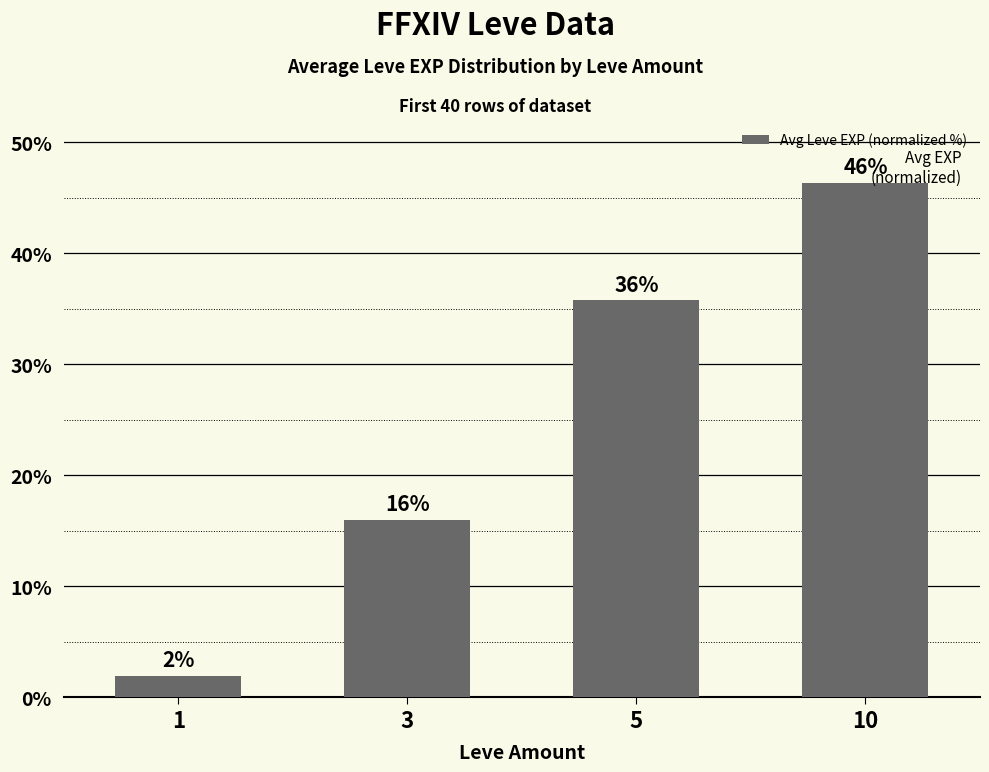

What value does the data have at 3?

16.0